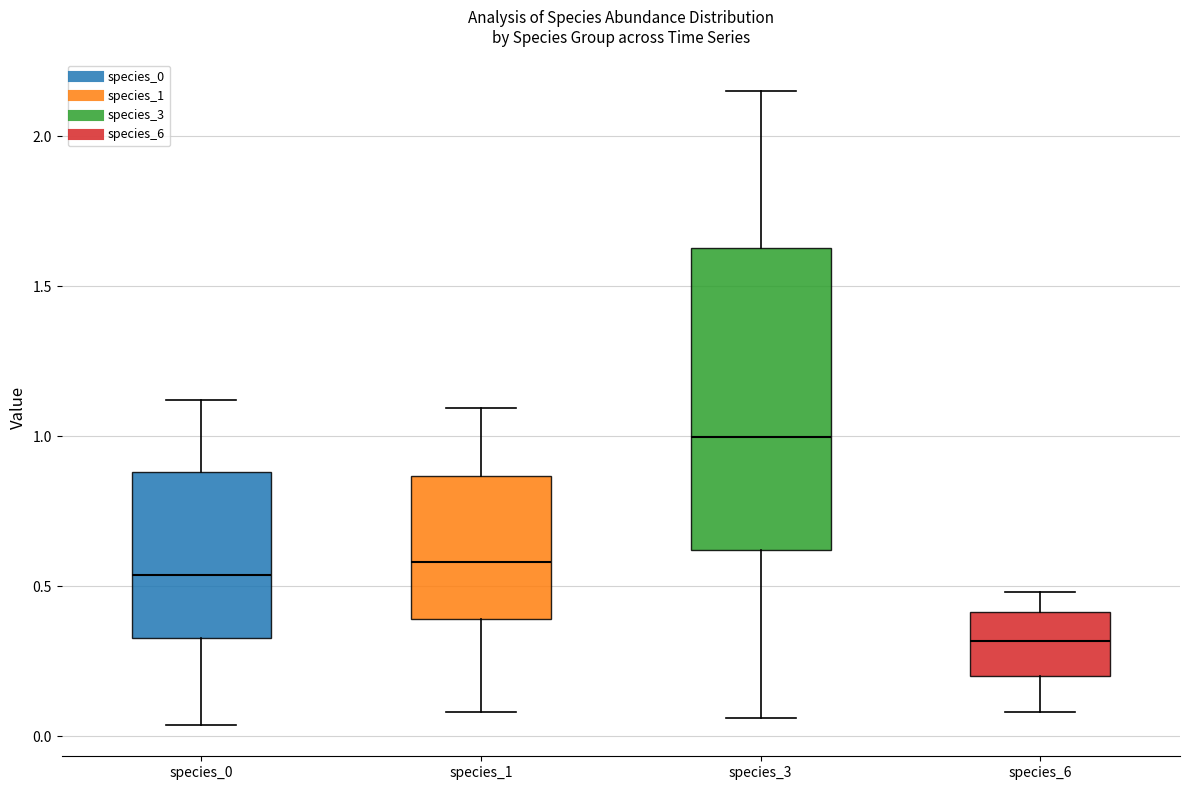

Reading left to right, read every box against the y-axis: the position of its median line, the range the box covers, and the ends of its whiskers. The values are not printed on the chart, so give them approximately, as read against the axis.

species_0: median 0.55, box 0.35 to 0.90, whiskers 0.05 to 1.10
species_1: median 0.60, box 0.40 to 0.85, whiskers 0.10 to 1.10
species_3: median 1.00, box 0.60 to 1.65, whiskers 0.05 to 2.15
species_6: median 0.30, box 0.20 to 0.40, whiskers 0.10 to 0.50